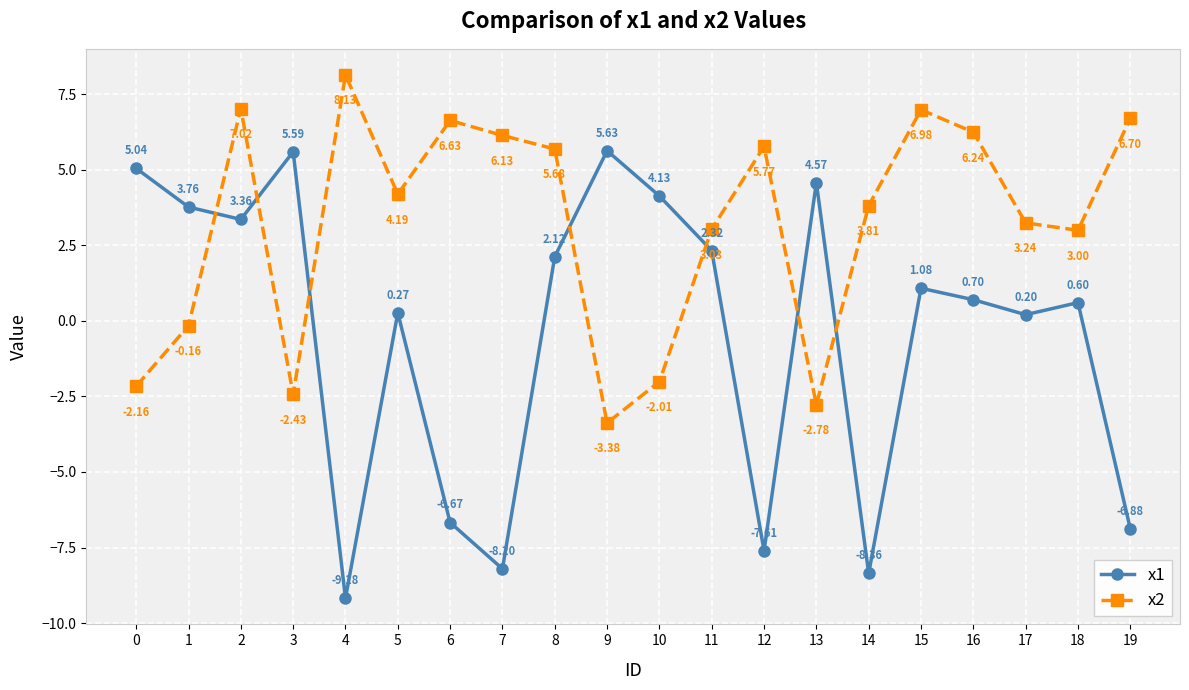

At which category is the sum across all series the highest?

2